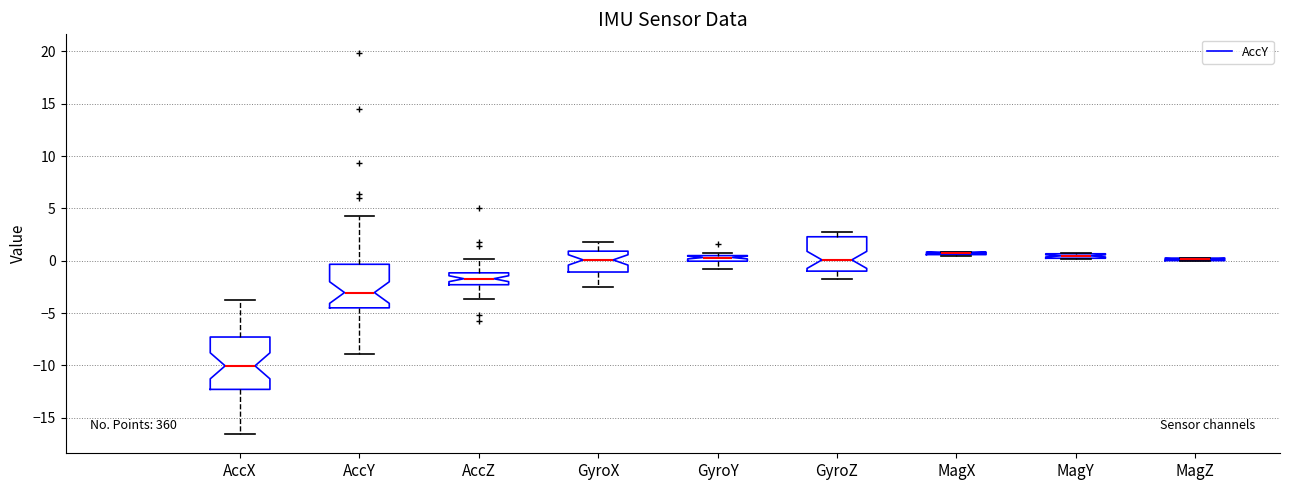

Where is the lower edge of the box for AccX on the y-axis? The values are not printed on the chart, so give them approximately, as read against the axis.

-12.5